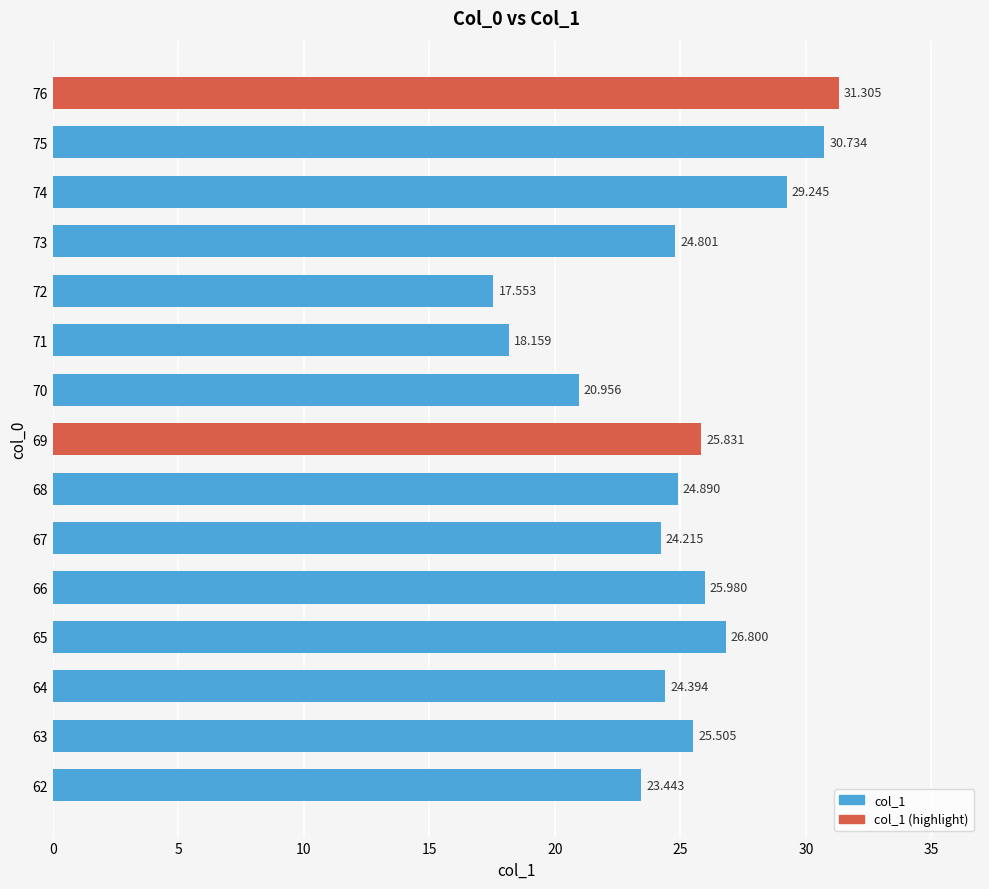

What is the difference between the second highest and minimum values?

13.2